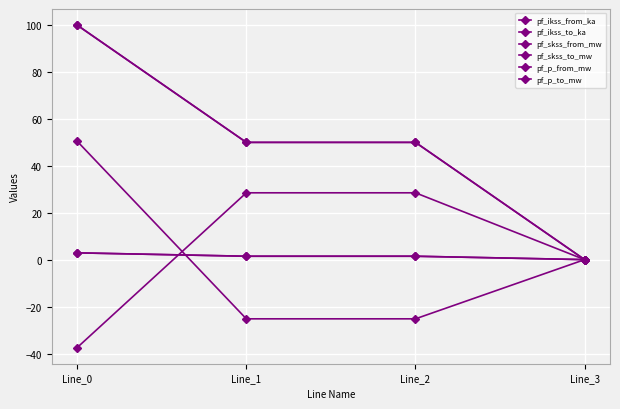

Reading right to left, what are all the values shown in this chart?

pf_ikss_from_ka: Line_3=0.0	Line_2=1.4	Line_1=1.4	Line_0=2.9
pf_ikss_to_ka: Line_3=0.0	Line_2=1.4	Line_1=1.4	Line_0=2.9
pf_skss_from_mw: Line_3=0.0	Line_2=49.9	Line_1=49.9	Line_0=99.8
pf_skss_to_mw: Line_3=0.0	Line_2=49.9	Line_1=49.9	Line_0=99.8
pf_p_from_mw: Line_3=0.0	Line_2=28.4	Line_1=28.4	Line_0=-37.5
pf_p_to_mw: Line_3=0.0	Line_2=-25.2	Line_1=-25.2	Line_0=50.4